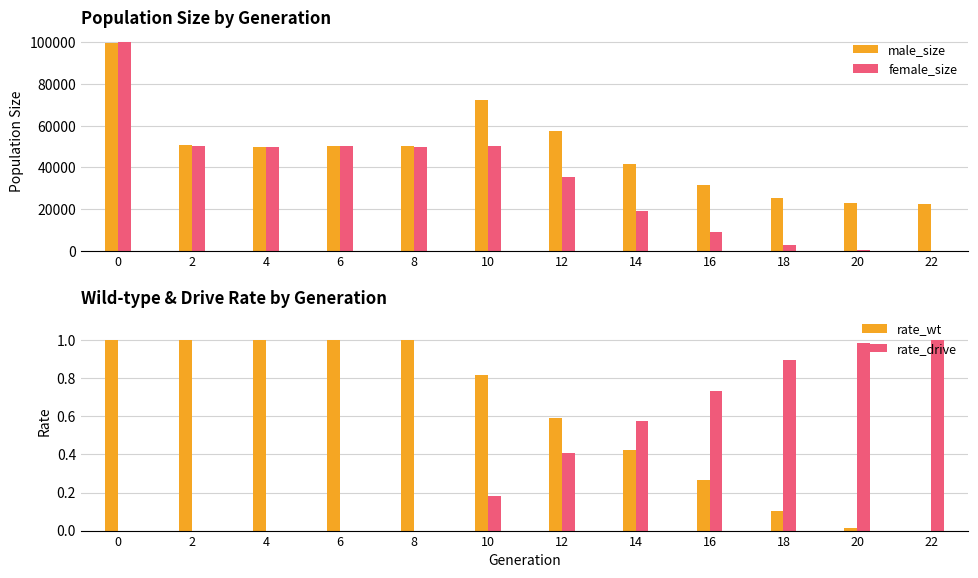

How many data points in rate_drive are above 0?

7